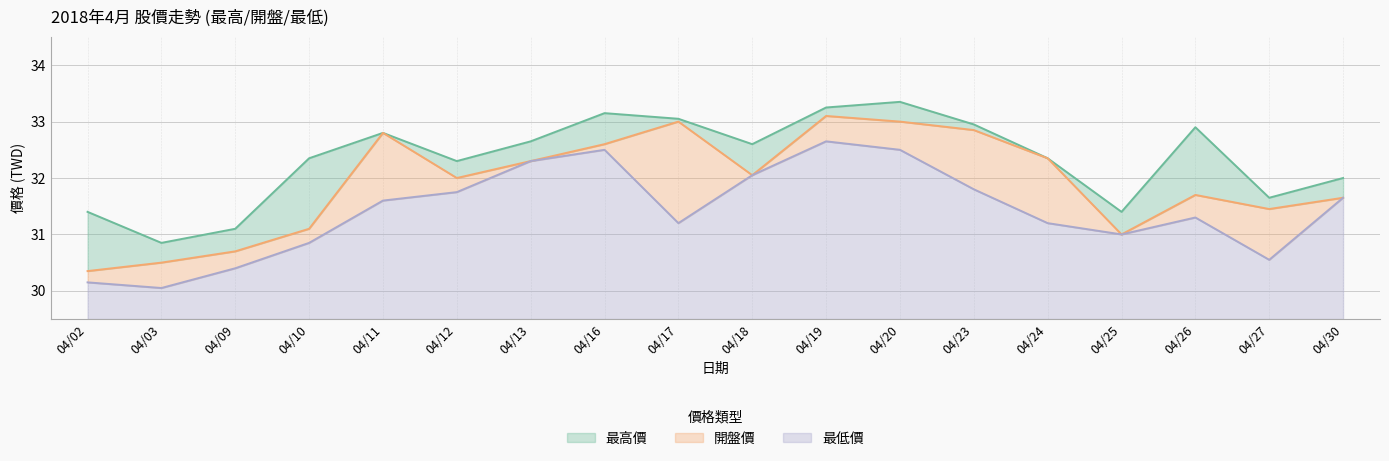

True or false: 開盤價 and 最高價 intersect in this chart.

False